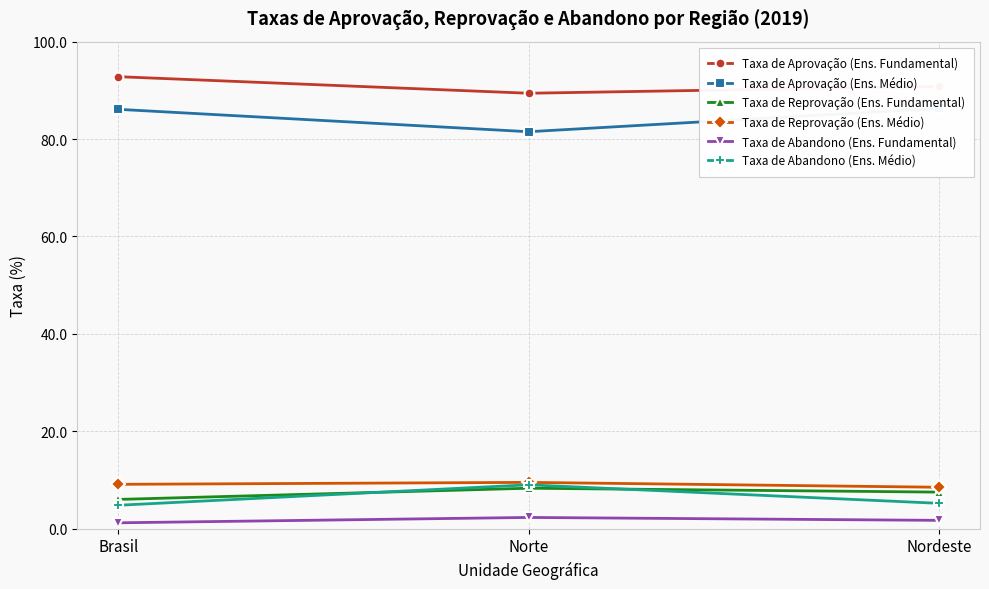

What is the approximate value of Taxa de Abandono (Ens. Fundamental) at Nordeste?

1.7